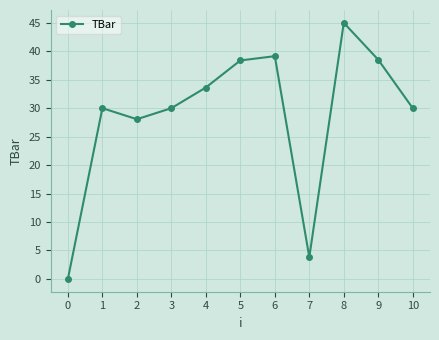

Which label corresponds to the largest value in the chart?

8